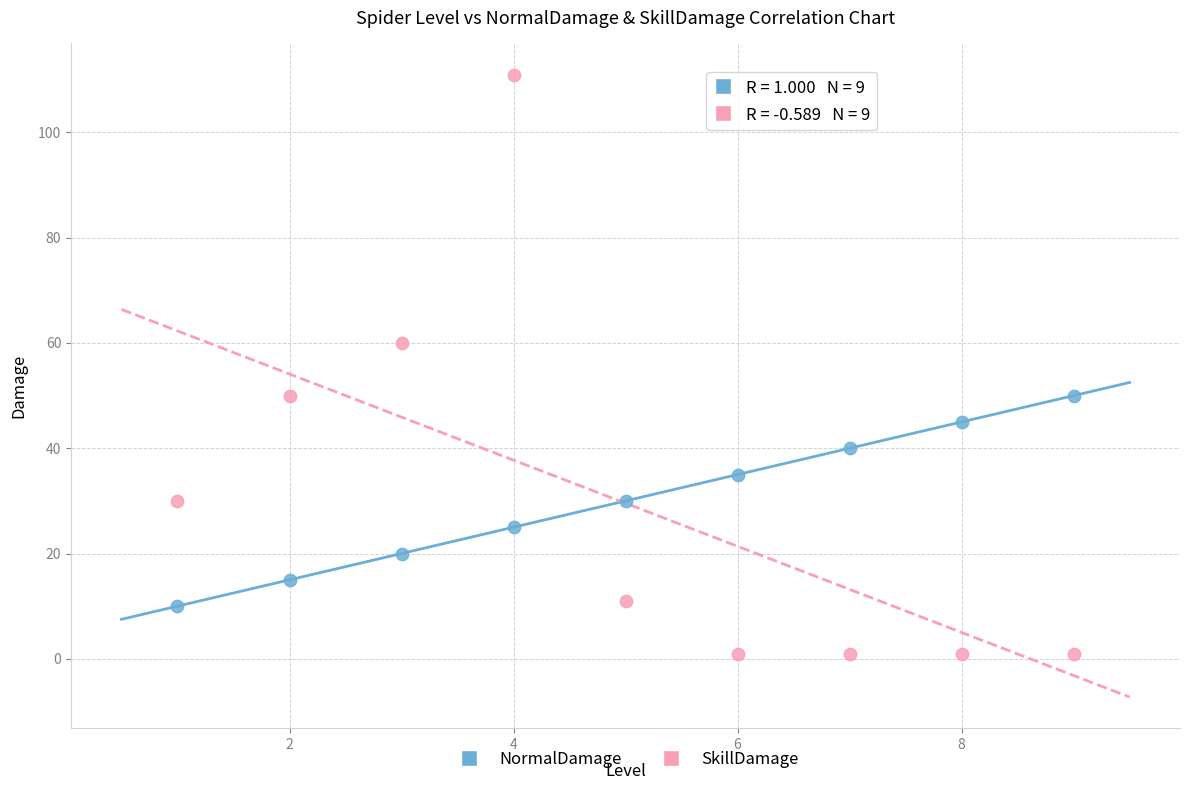

In the SkillDamage series, what Y value is closest to 56?

60